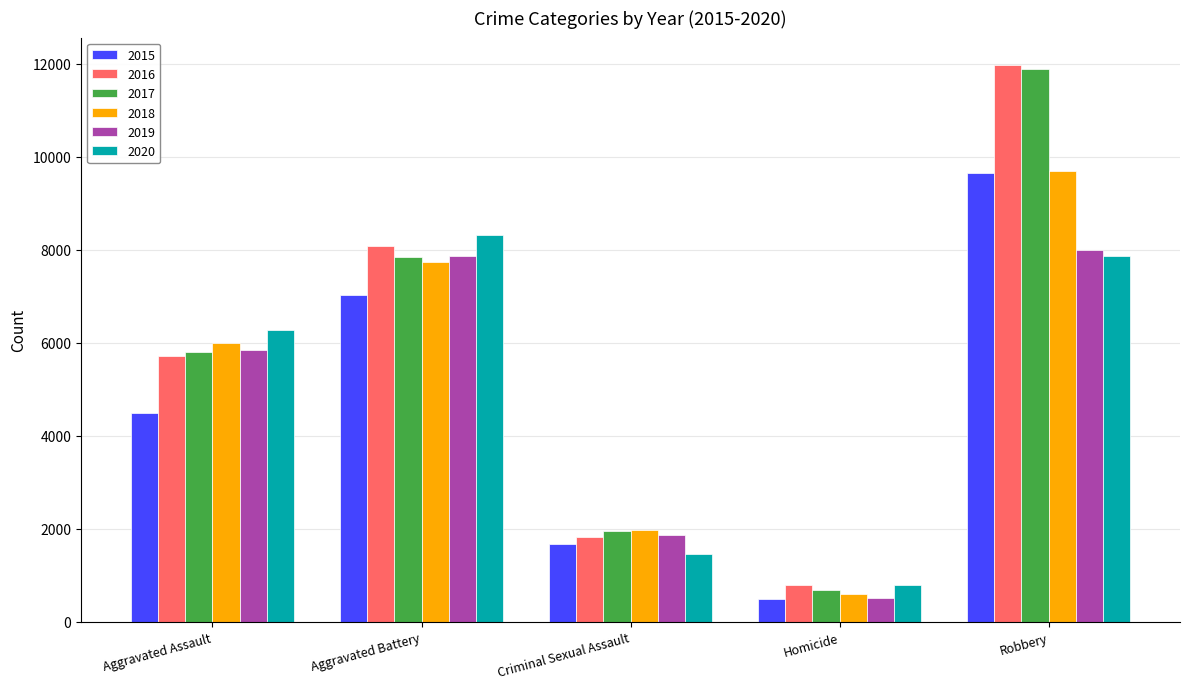

Which series has the widest spread of values?

2017